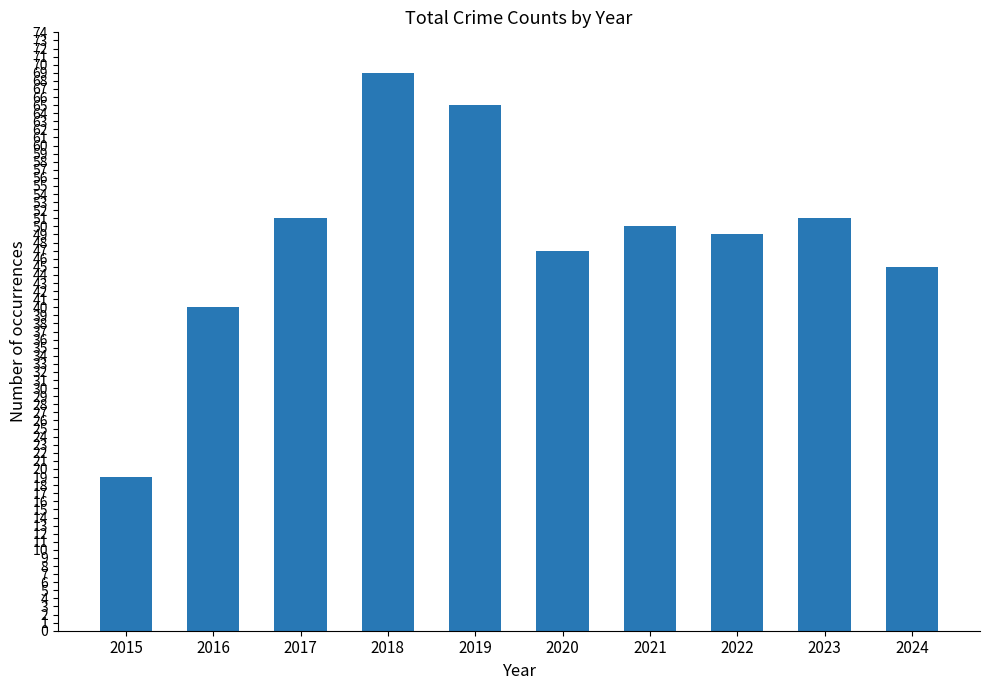

How many bars are there in total?

10